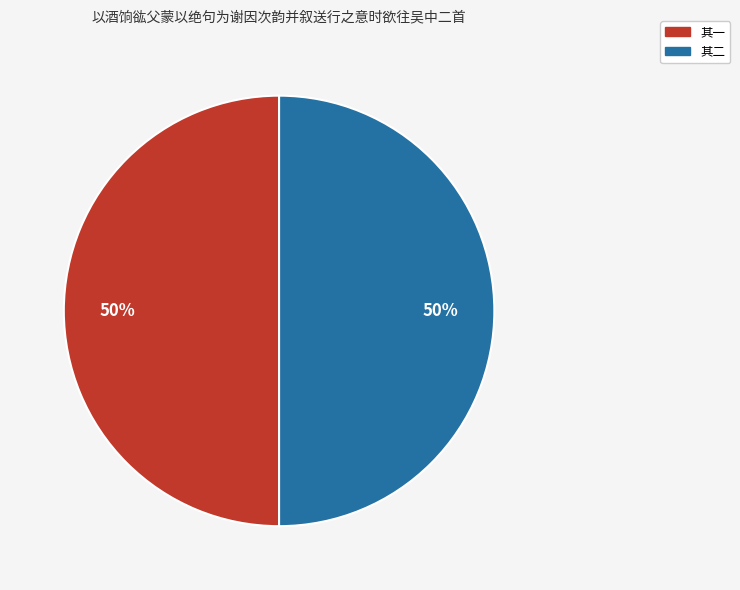

To the nearest percent, what is the average slice percentage?

50%